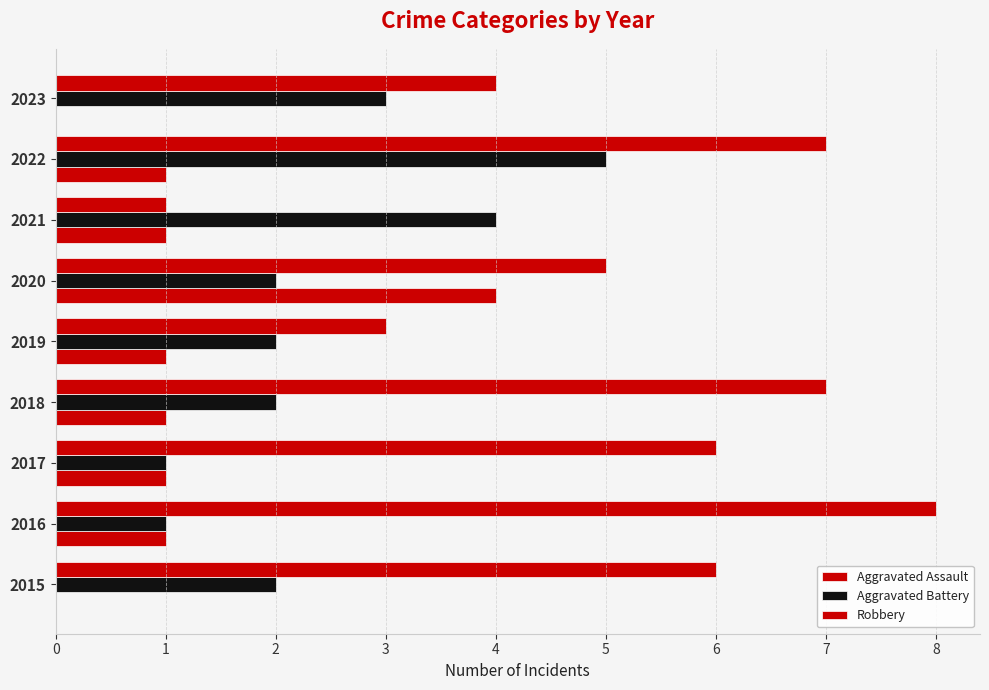

Count the number of data series in this chart.

3